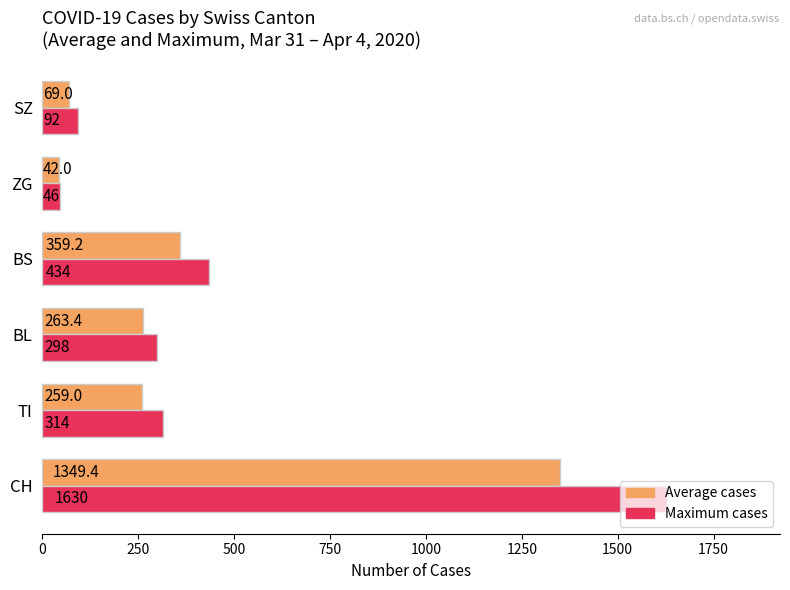

Count the number of categories in the chart.

6